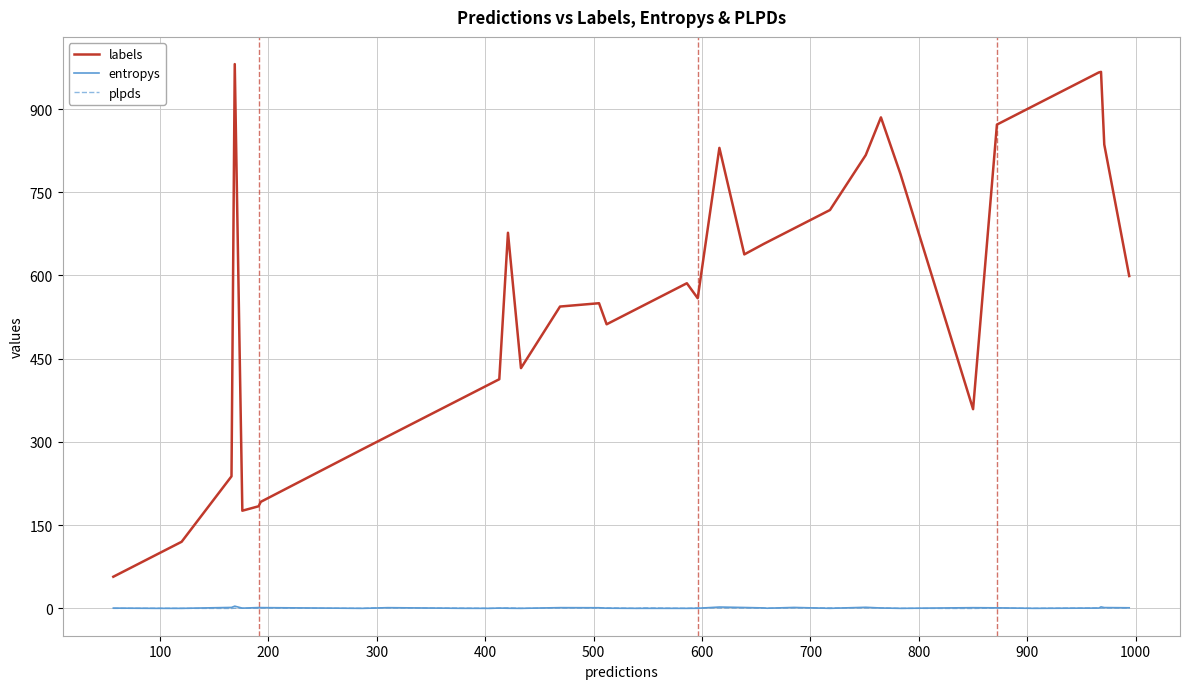

What is the highest value of the labels series?

981.0